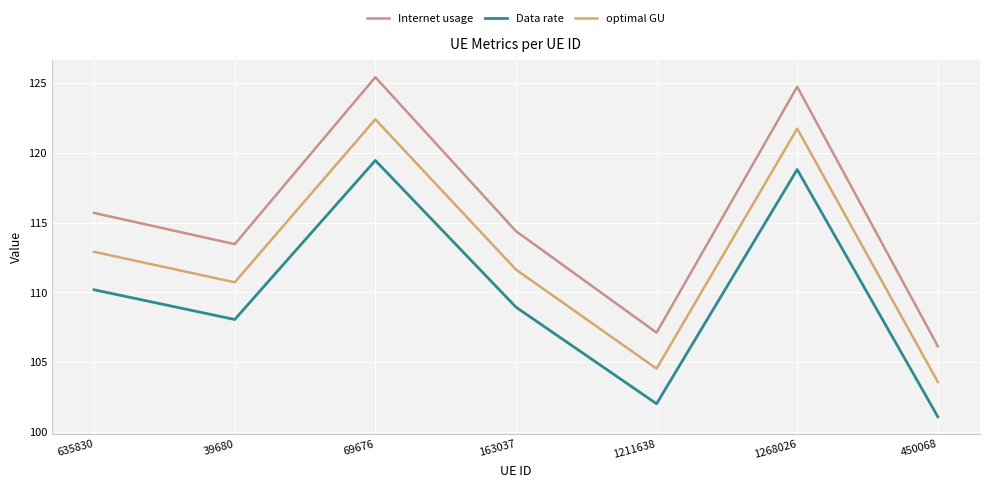

At which category does optimal GU reach its first local valley?

39680